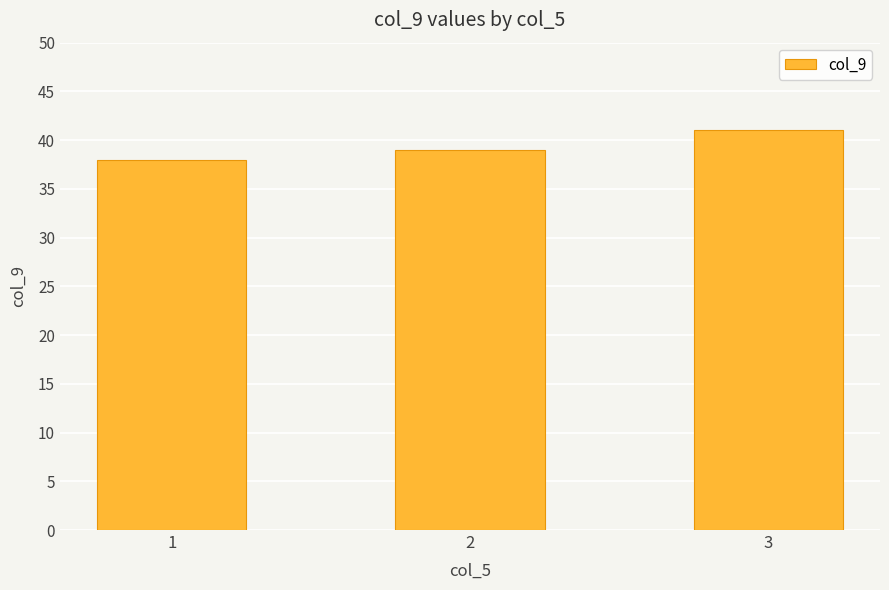

Which has a higher value, 3 or 1?

3